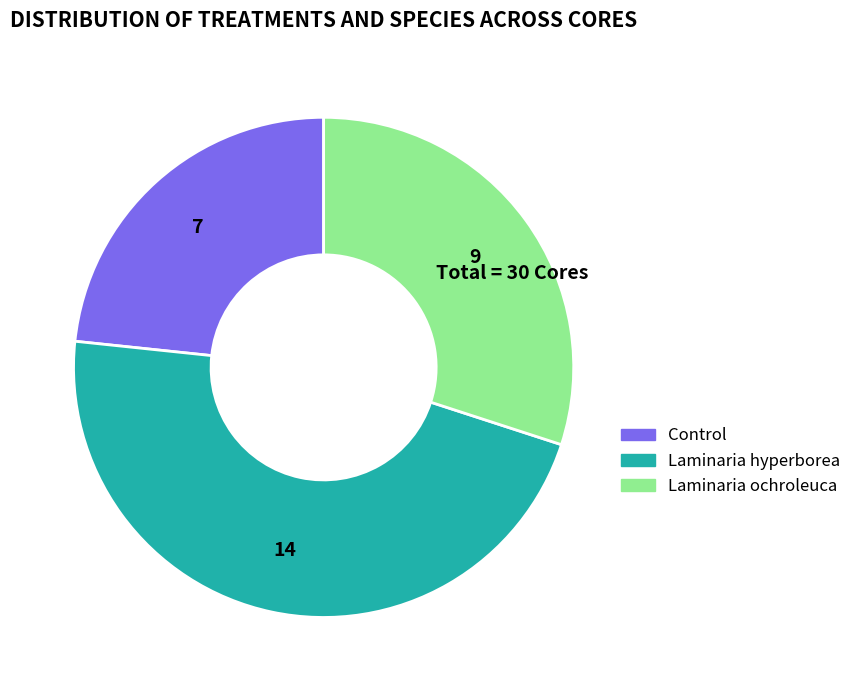

What is the ratio of the value at Laminaria hyperborea to the value at Laminaria ochroleuca?

1.6